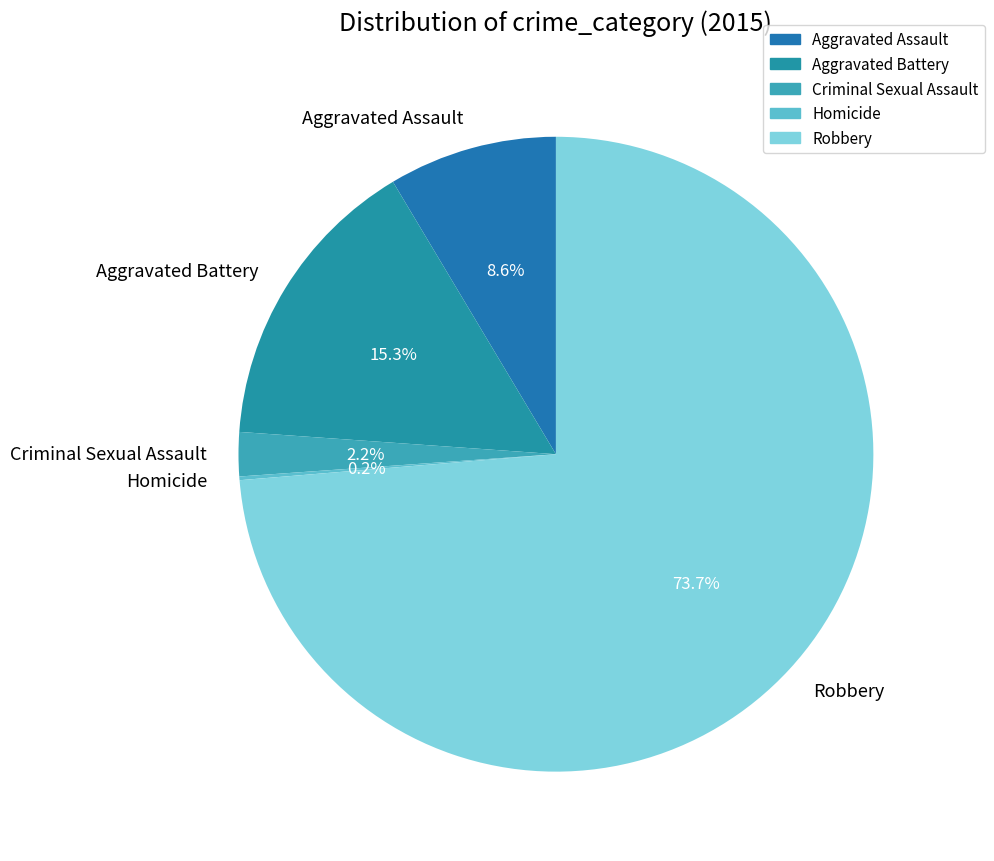

Does any single category account for the majority?

Yes